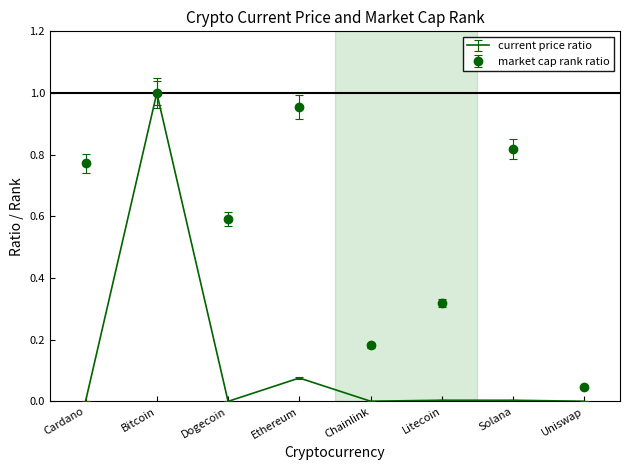

Rank the series at Litecoin from lowest to highest value.

current price ratio, market cap rank ratio